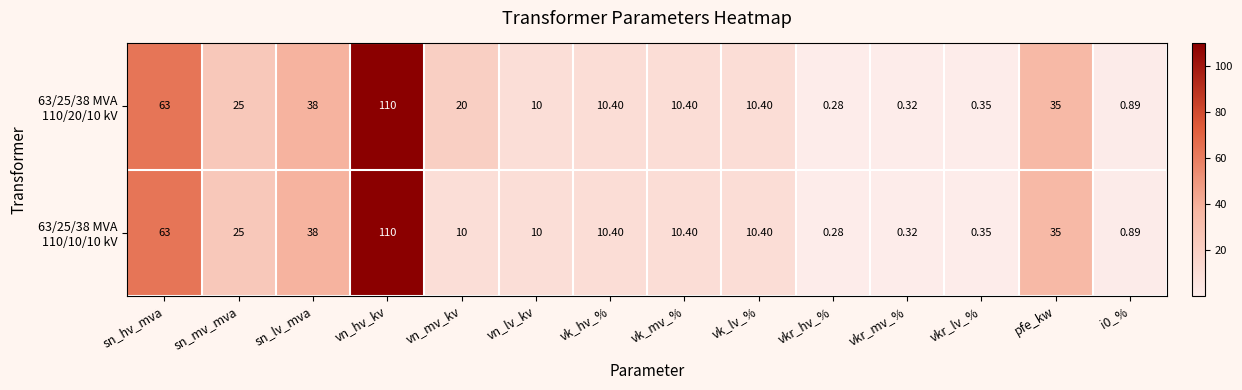

Which label corresponds to the smallest value in the chart?

vkr_hv_%